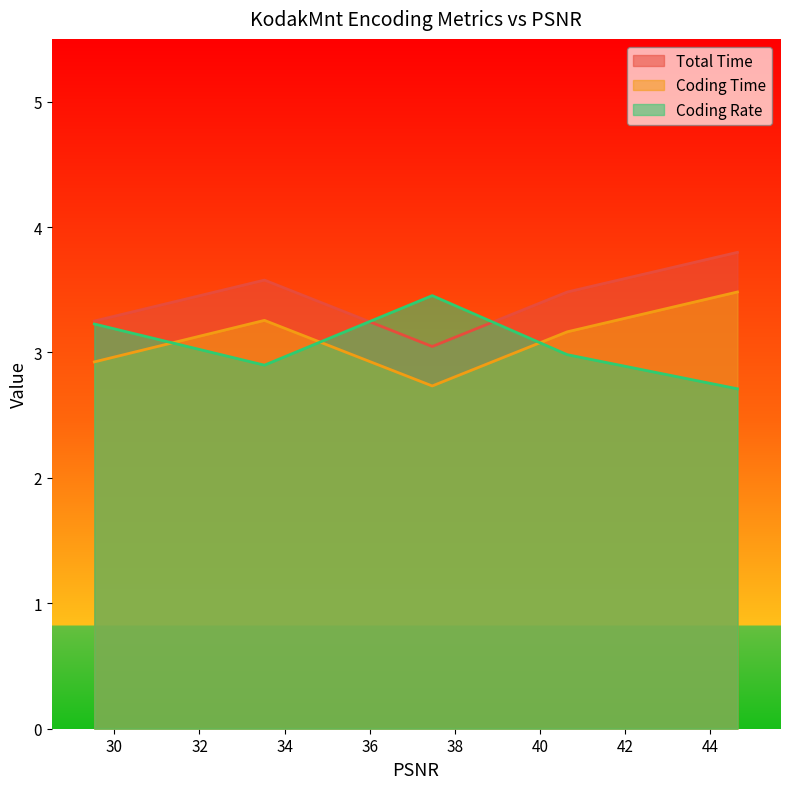

In Total Time, how many points are lower than both neighbors (excluding endpoints)?

1